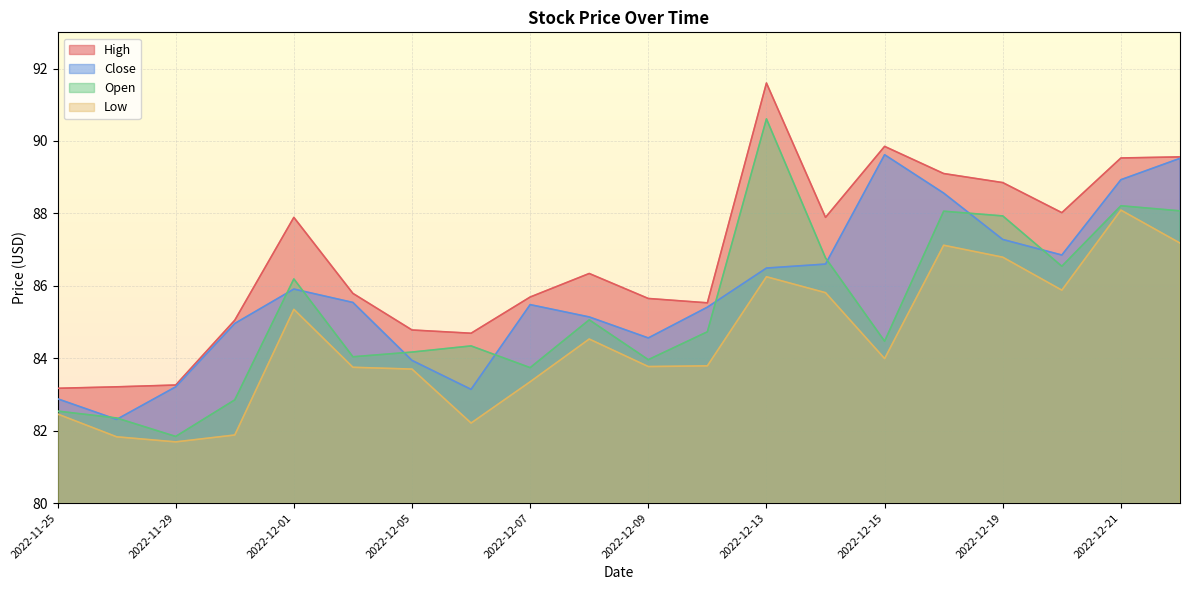

Where does the Close series first go above 85?

2022-12-01